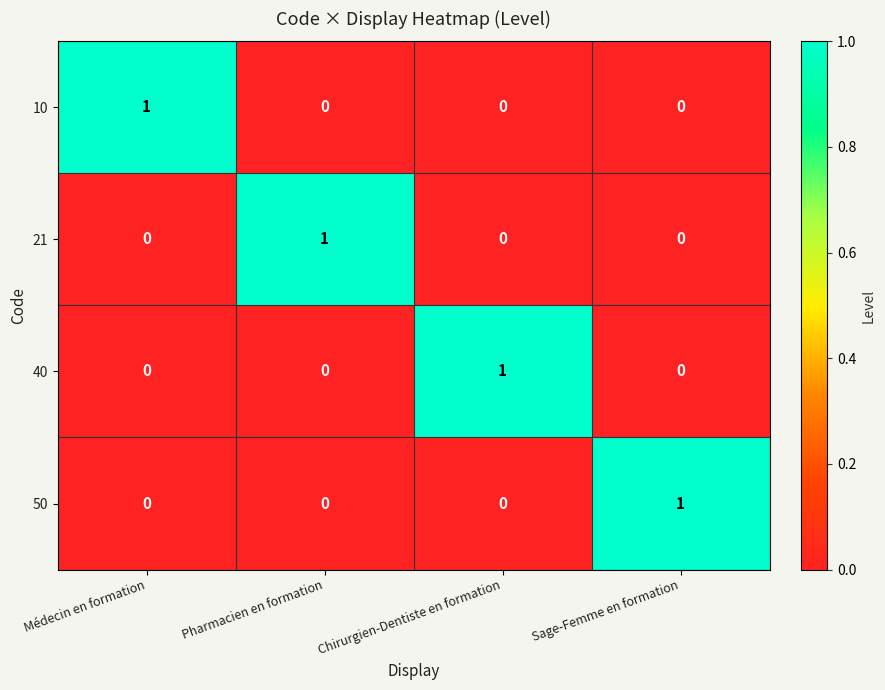

The 21 series shows 0 at Pharmacien en formation. True or false?

False